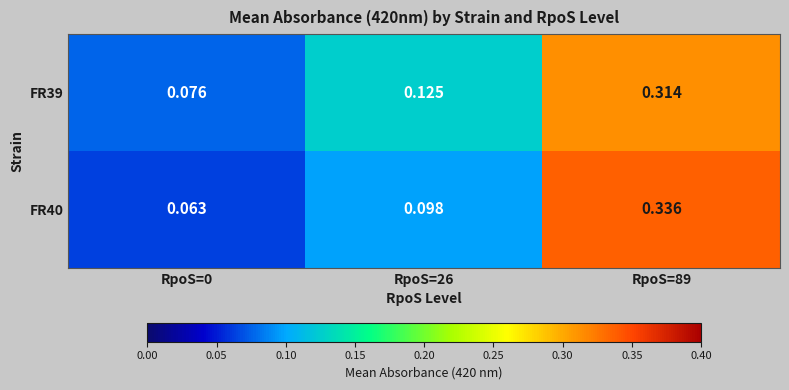

How many distinct data groups are displayed?

2